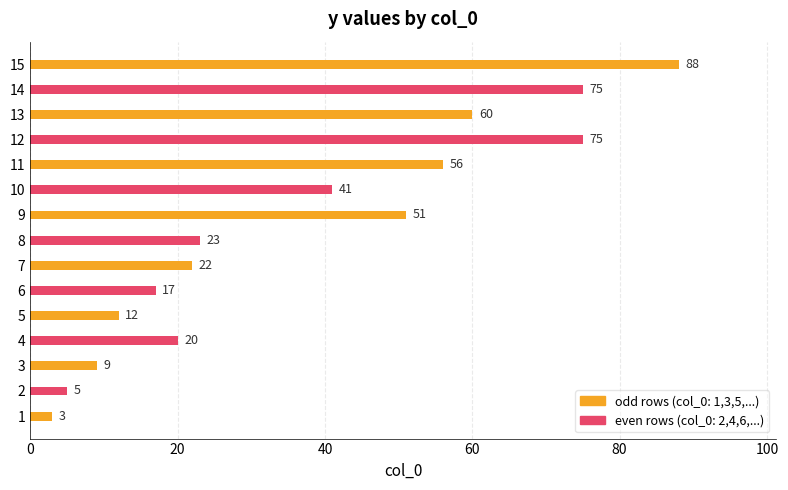

What is the difference between the values at 6 and 13?

43